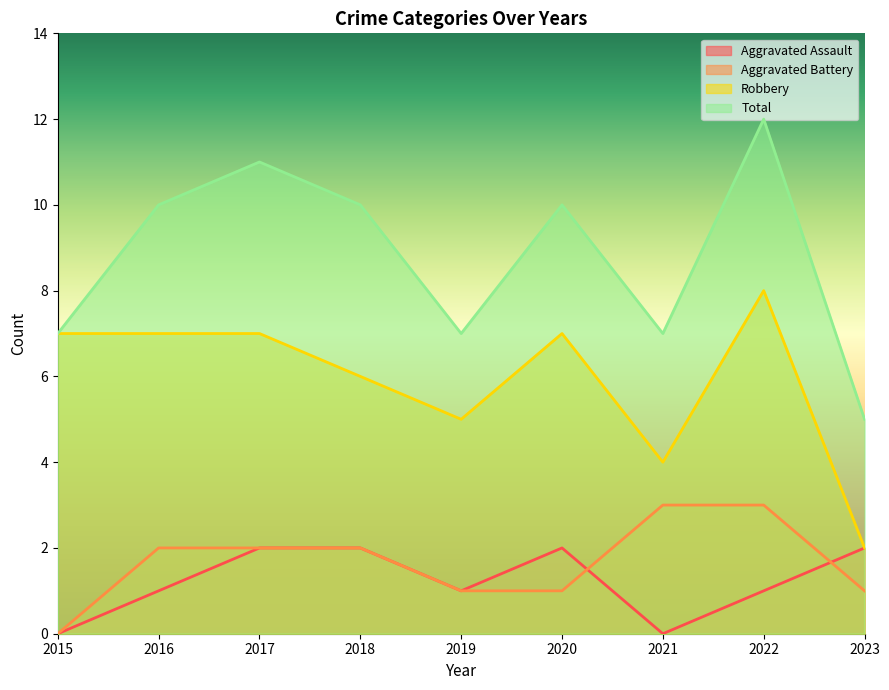

True or false: Robbery and Total intersect in this chart.

False